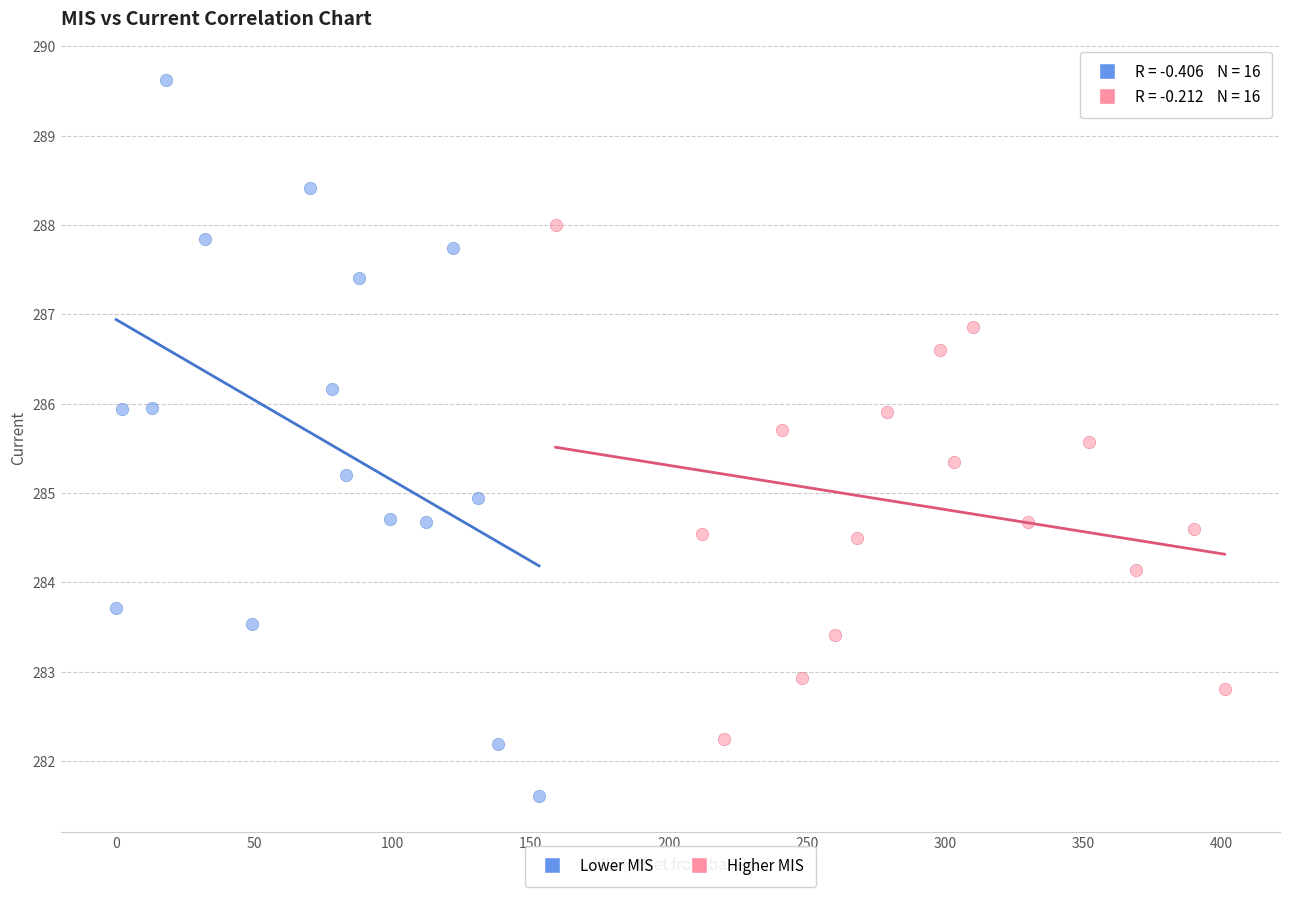

Which series contains the highest Y value?

Lower MIS